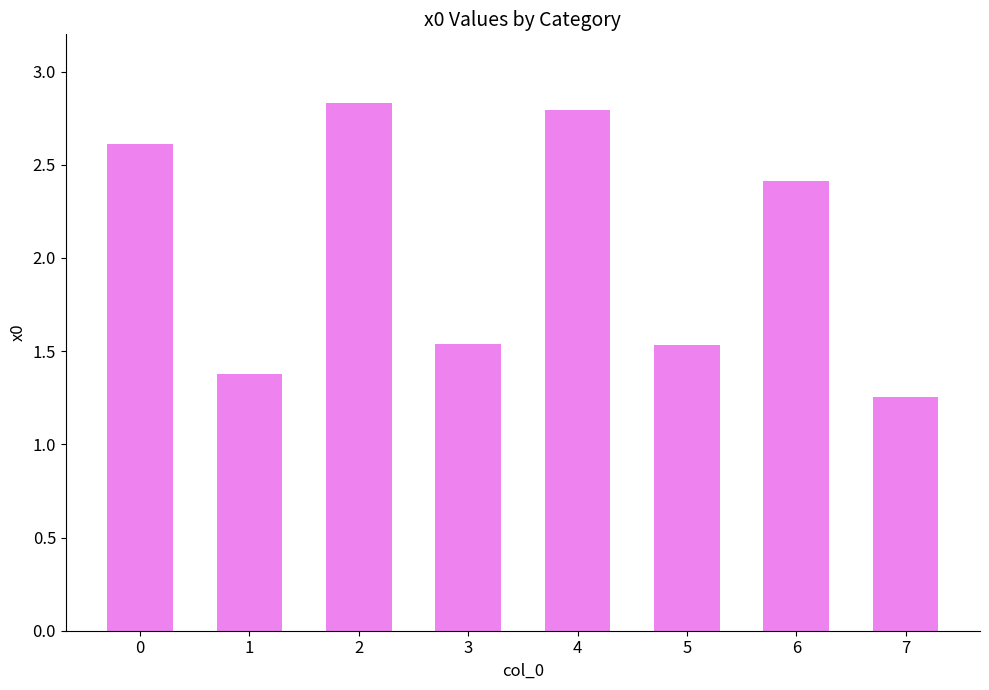

What is the change in value from 3 to 6?

+0.9